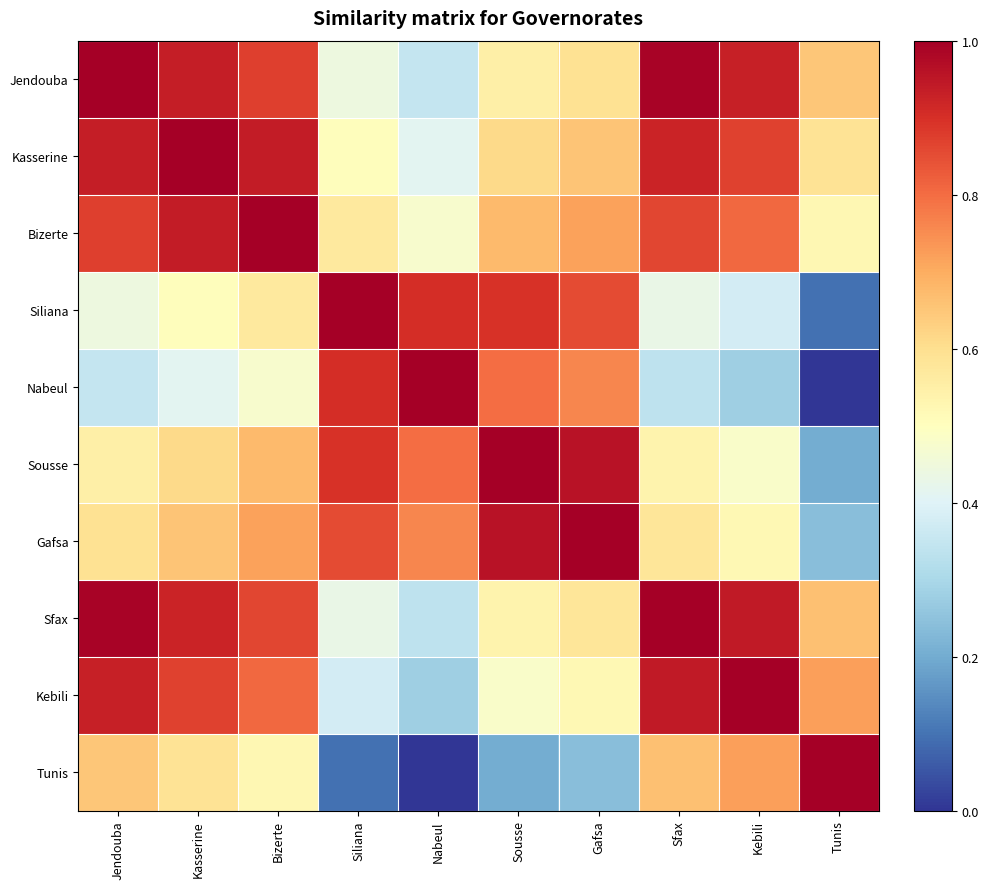

What is the maximum value shown in the chart?

1.0